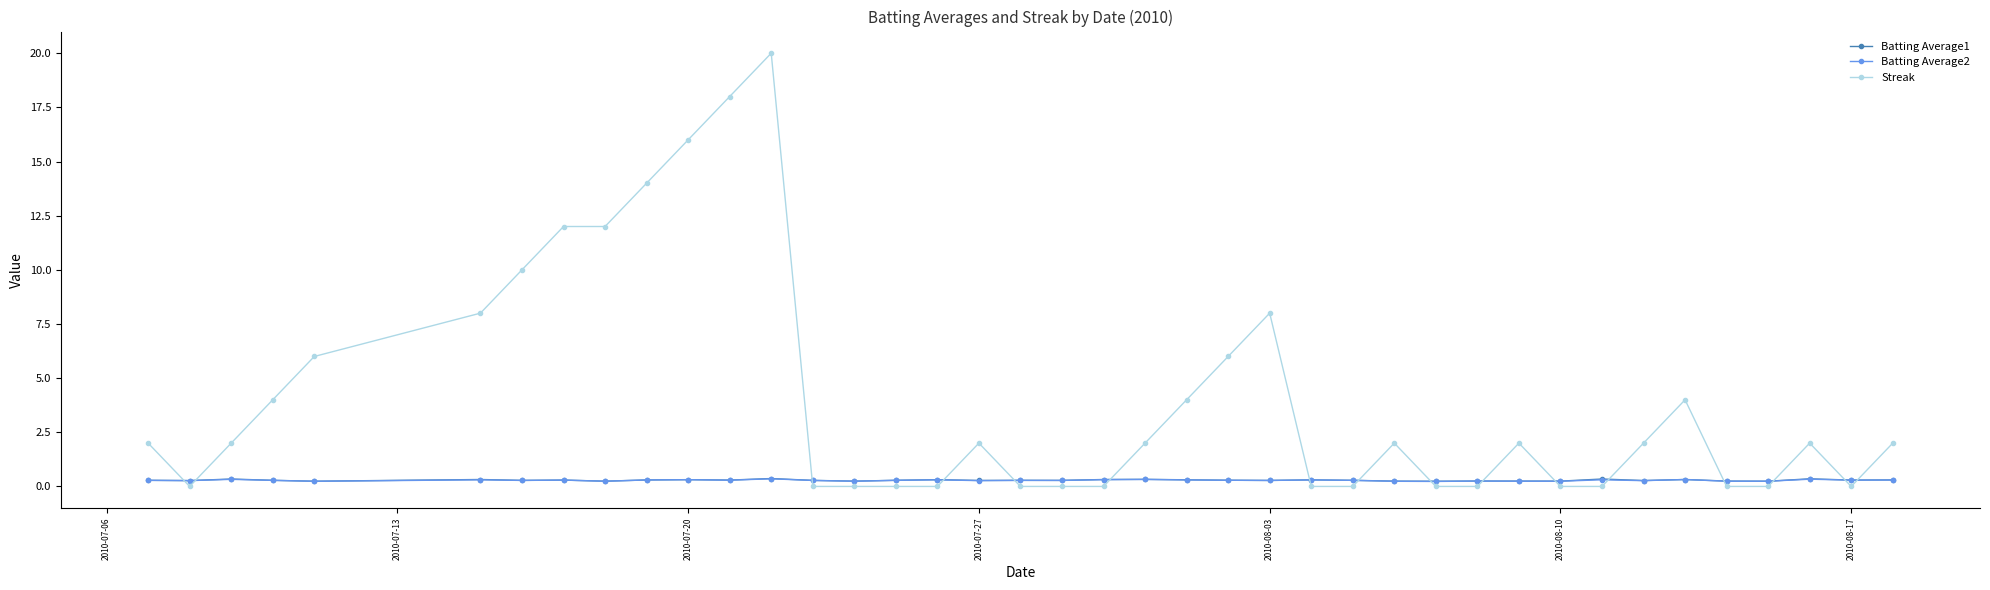

How many intersections are there between Streak and Batting Average1?

16